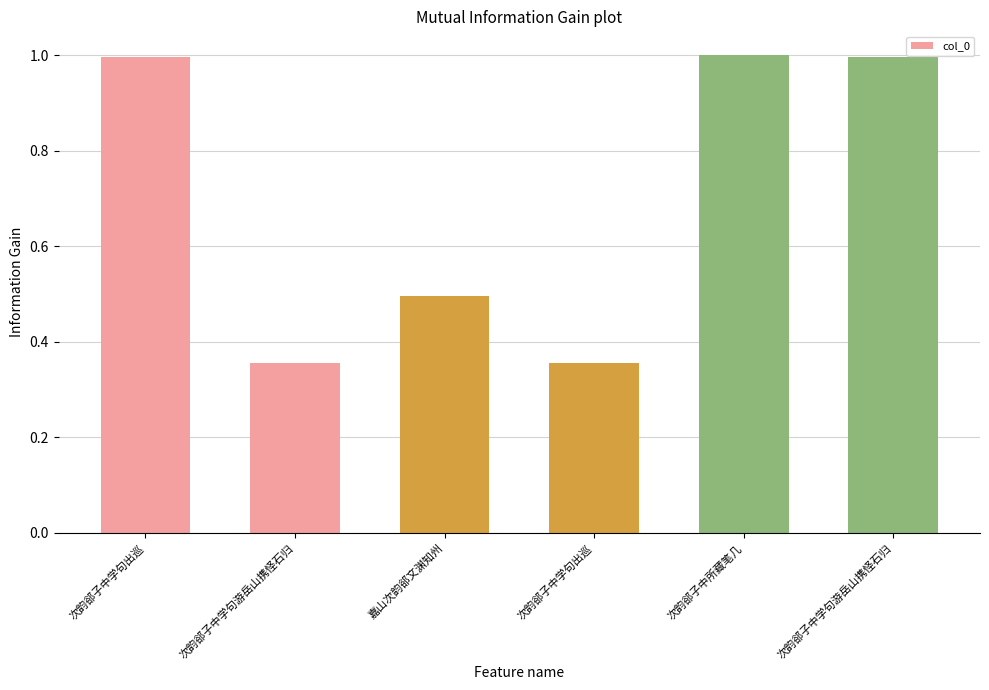

How many bars are there in total?

6